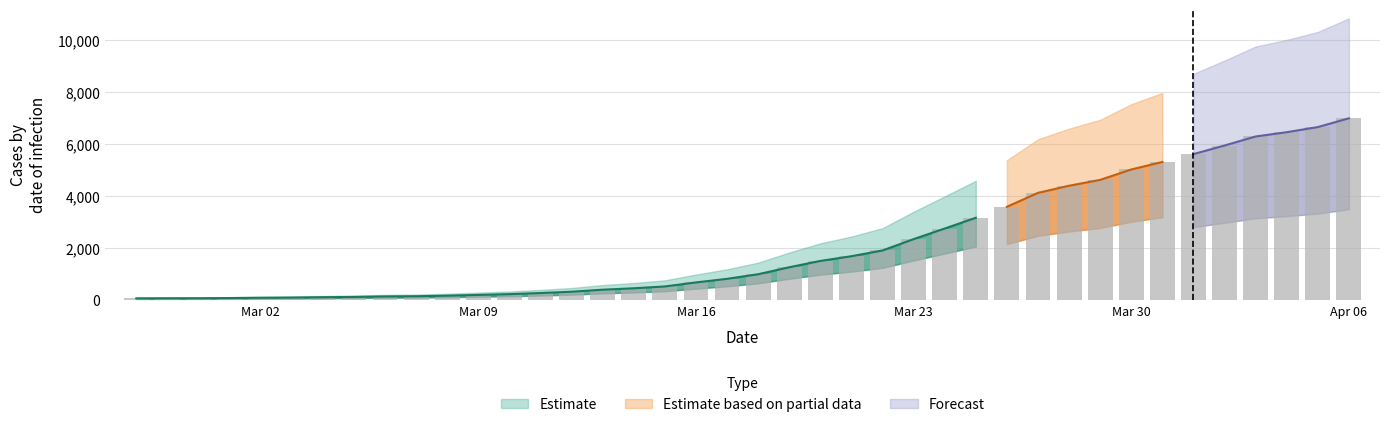

Count the number of categories in the chart.

40